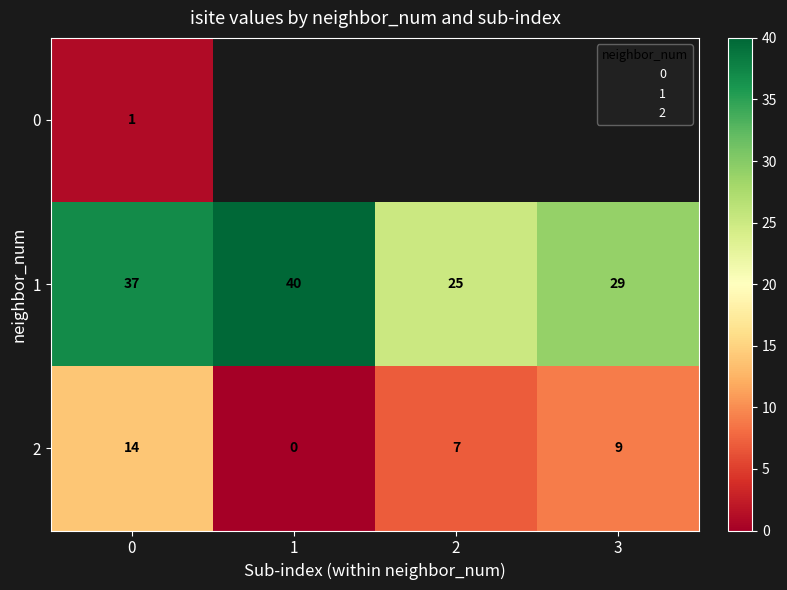

Which series has the widest spread of values?

1